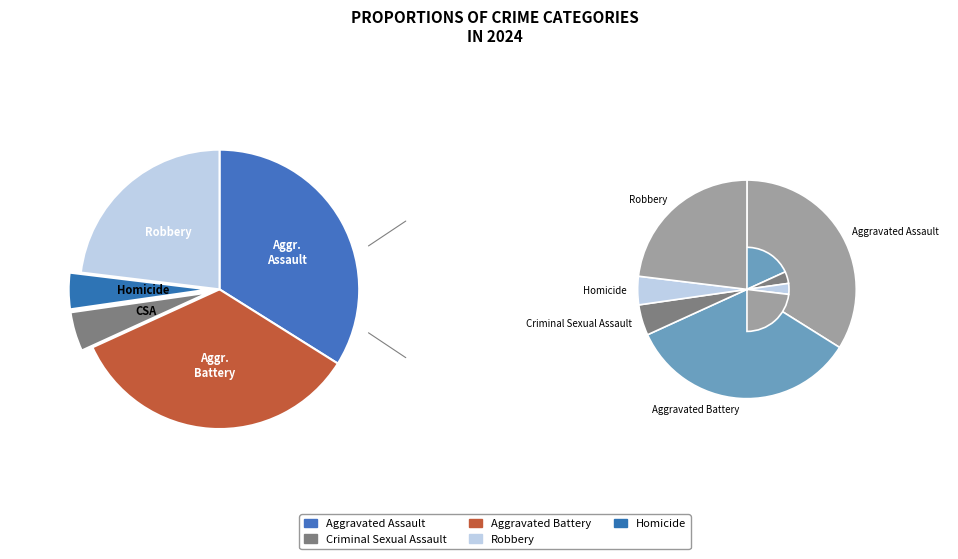

What is the largest slice in the pie chart?

Aggravated Battery